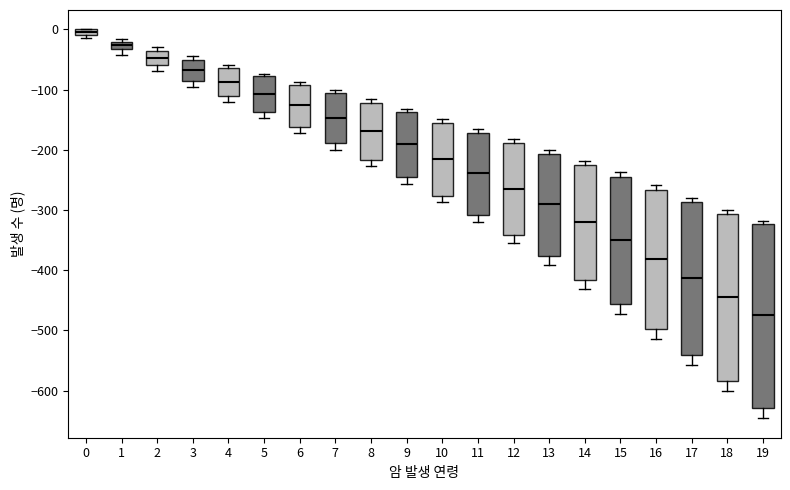

Where does the median line of the box at x = 9 sit on the y-axis? The values are not printed on the chart, so give them approximately, as read against the axis.

-190